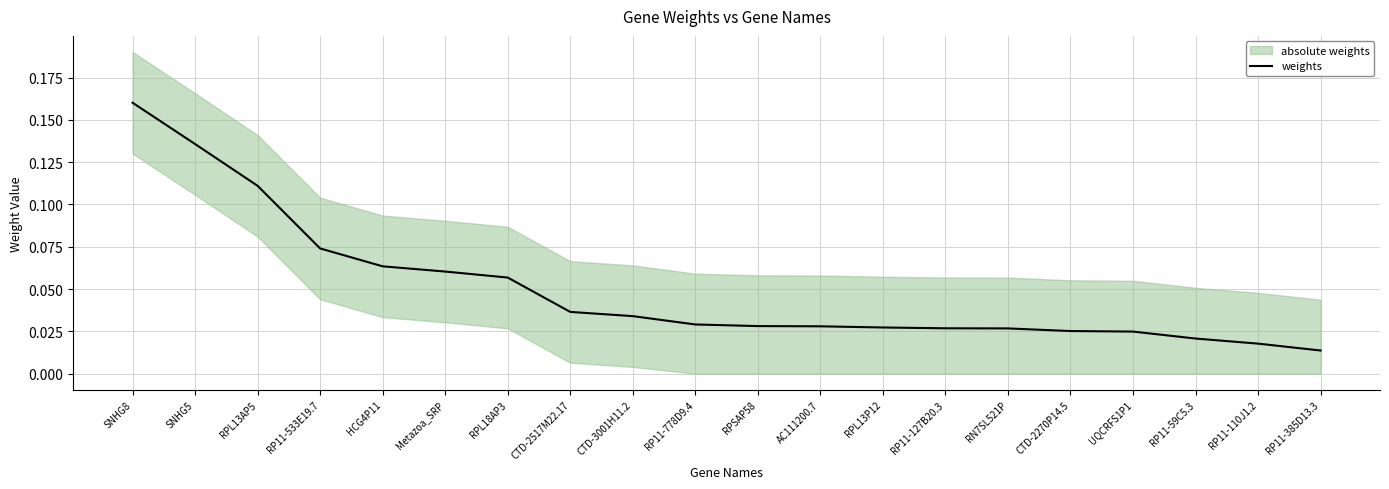

What is the change in value from SNHG5 to RPL13P12?

-0.1